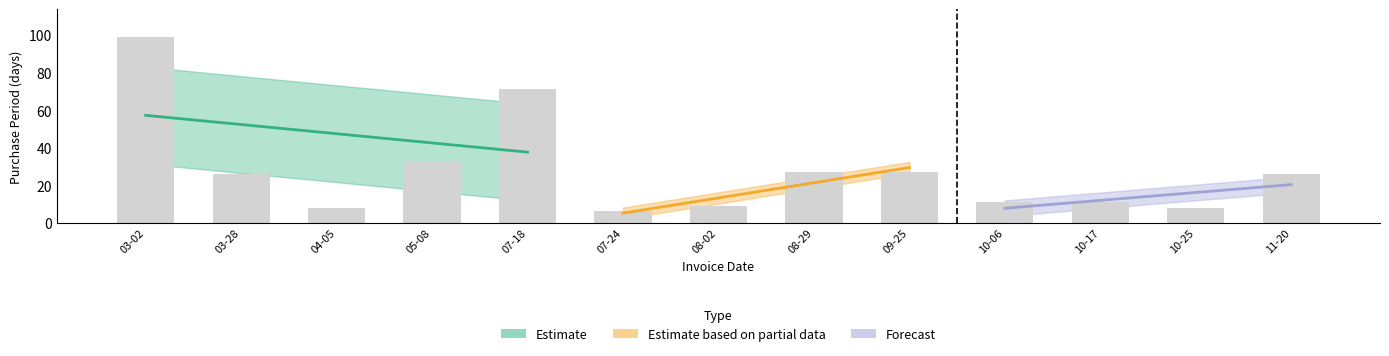

Reading left to right, transcribe all the data shown in this chart.

99	26	8	33	71	6	9	27	27	11	11	8	26